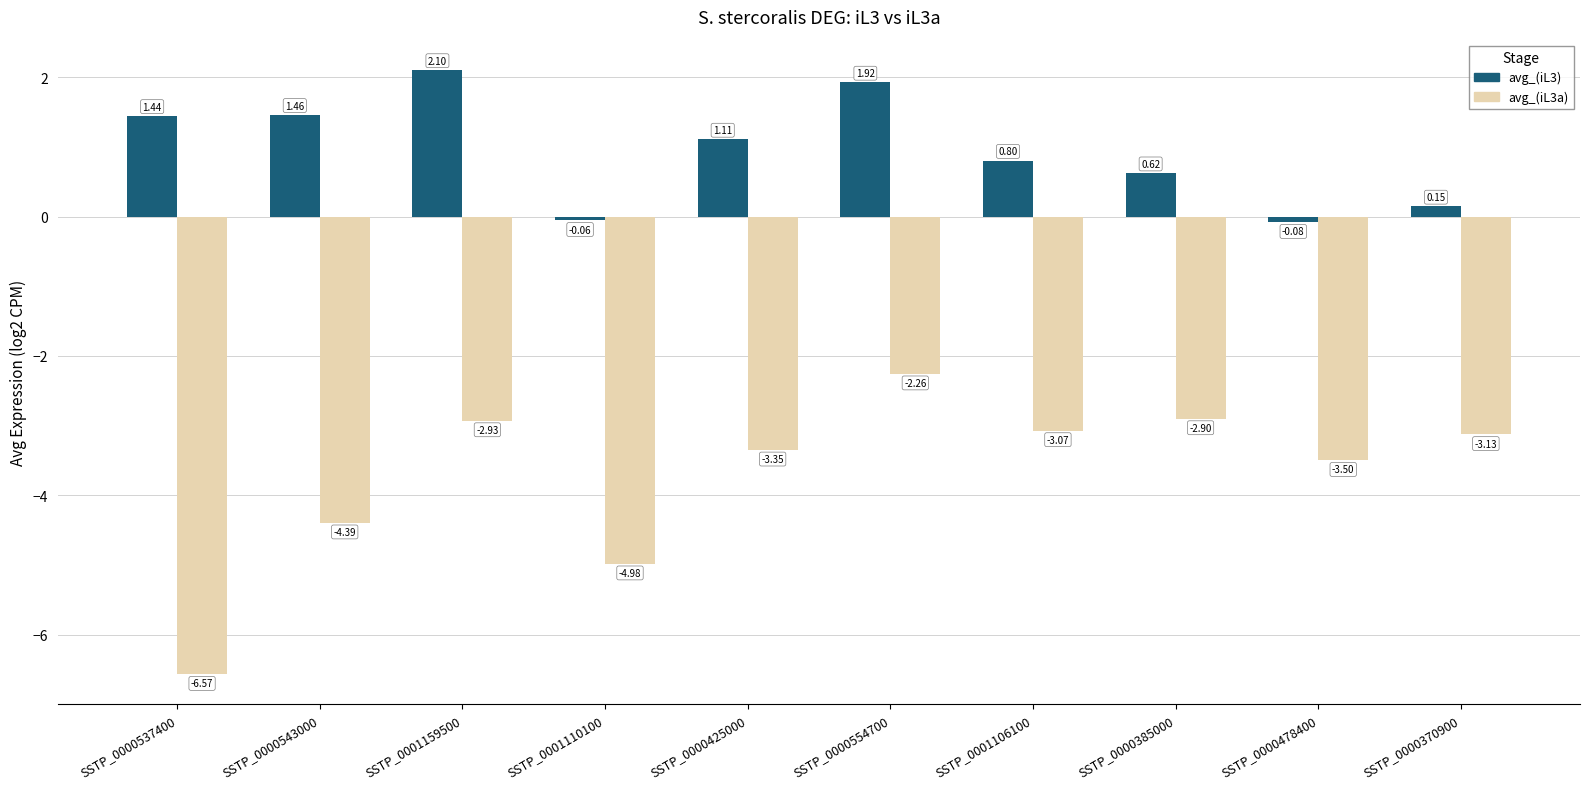

How many bars are there in total?

20